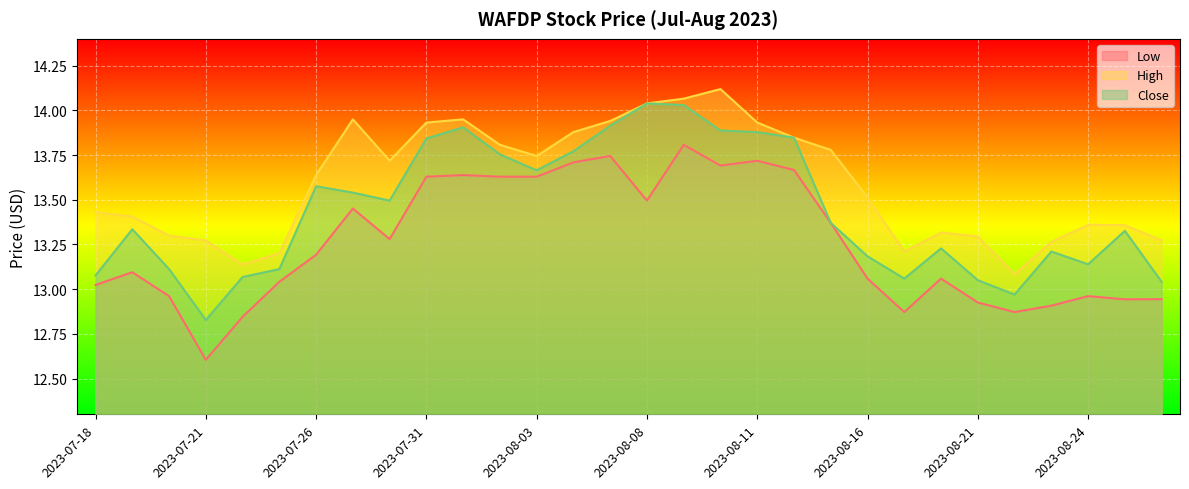

The value of Close at 2023-07-25 is 13.1. True or false?

True